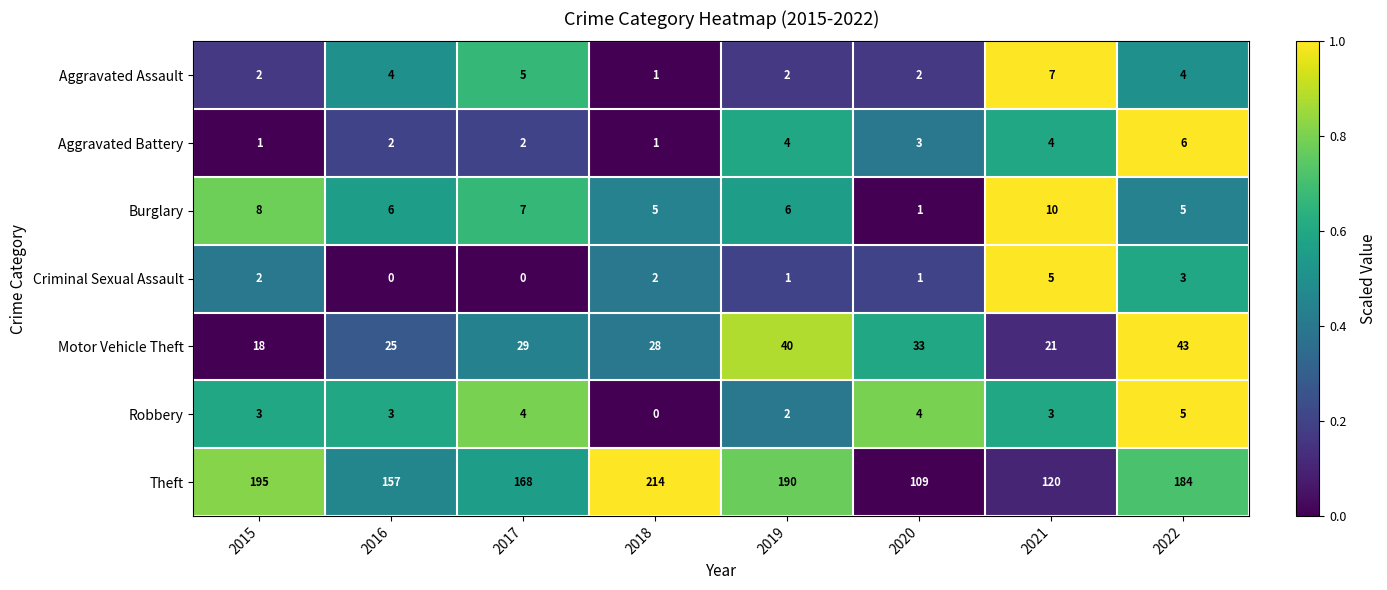

At which category is the sum across all series the highest?

2018